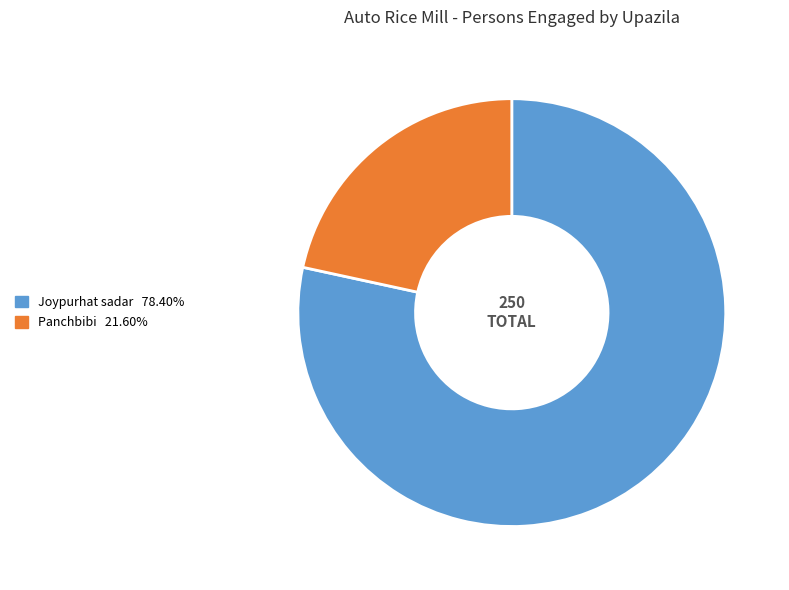

Which slice is the largest?

Joypurhat sadar